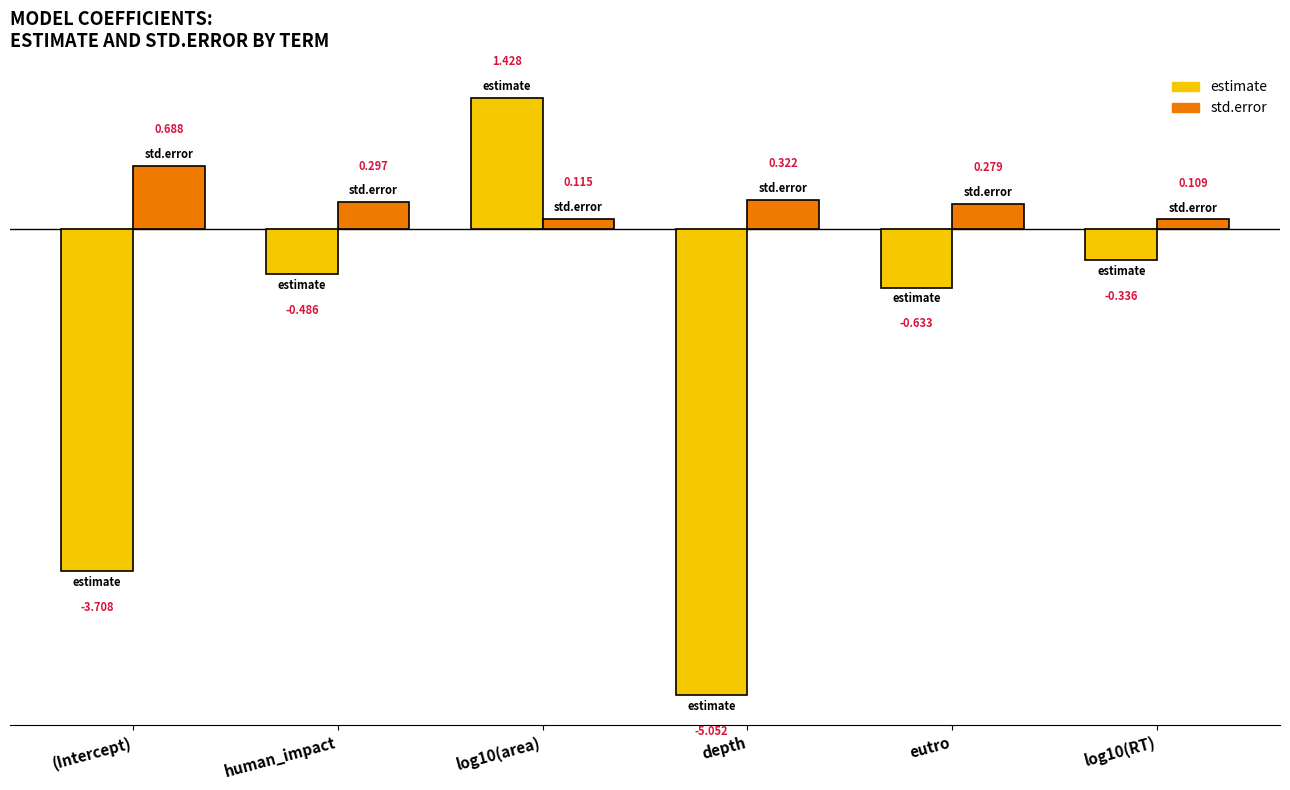

Which series has the widest spread of values?

estimate